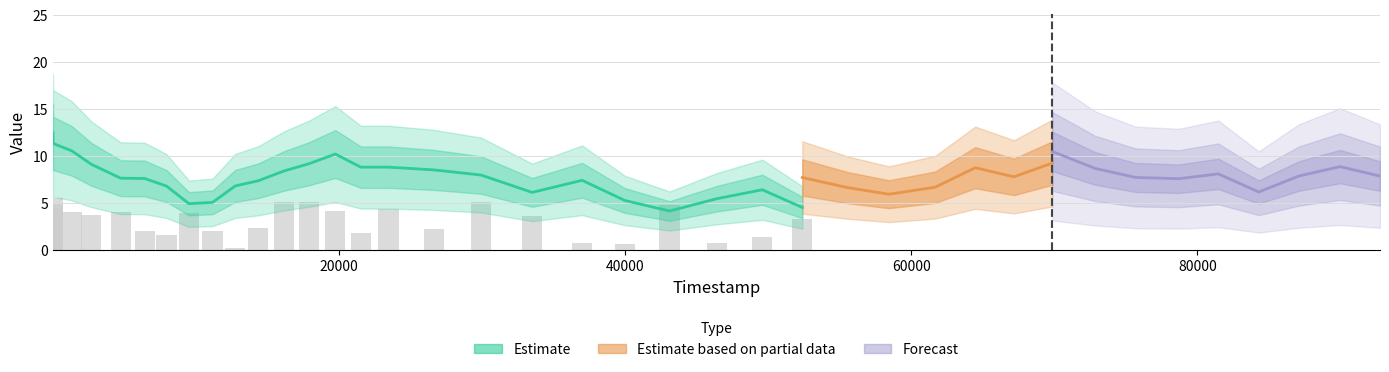

Rank the categories by value from highest to lowest.

0, 12, 27, 13, 18, 33, 31, 1, 22, 30, 36, 39, 2, 16, 14, 3, 5, 8, 4, 19, 37, 25, 32, 11, 17, 9, 6, 15, 7, 35, 28, 24, 34, 29, 38, 26, 23, 20, 21, 10